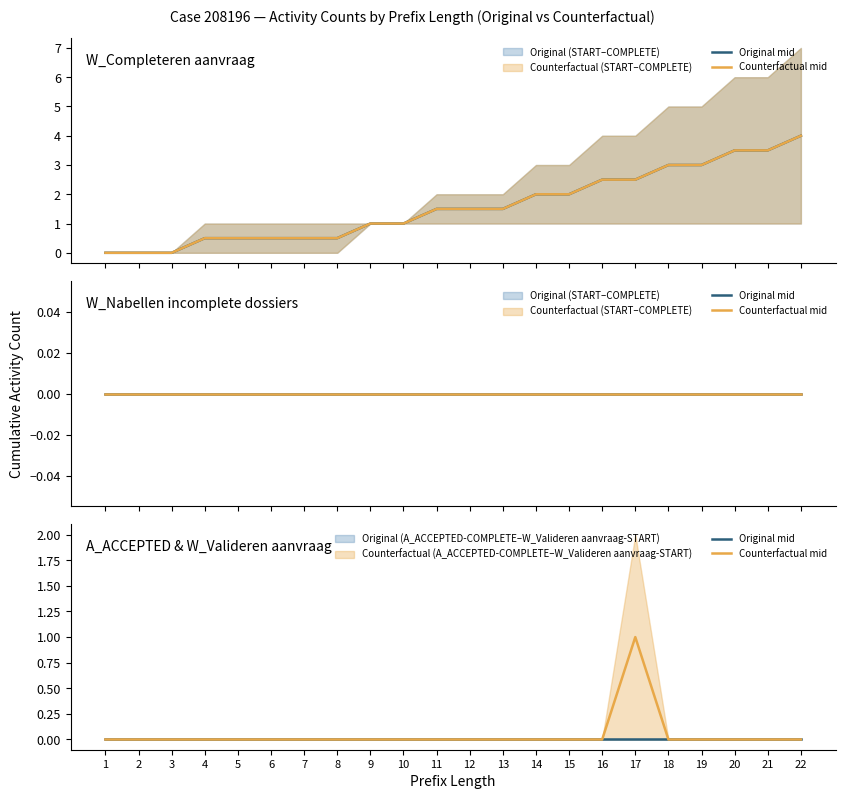

At which label does Original mid reach its minimum?

1